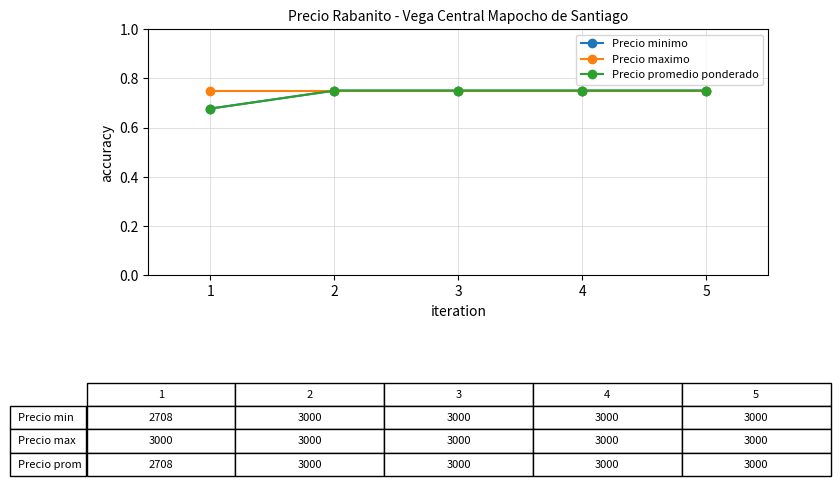

Does the chart have visible grid lines?

Yes